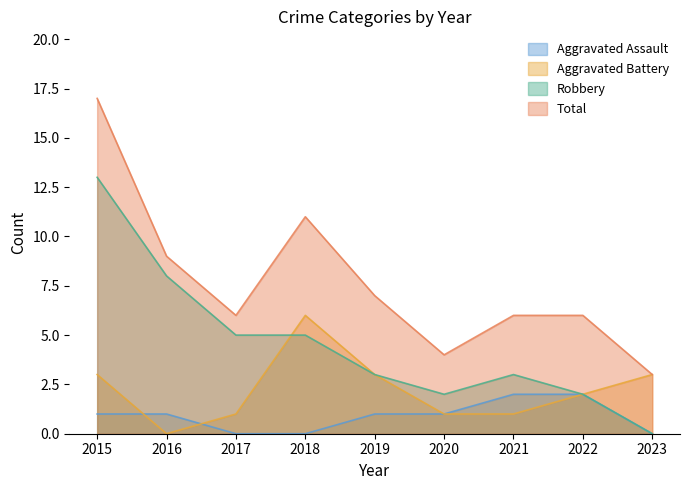

How many values in the Aggravated Battery series are below 2?

4